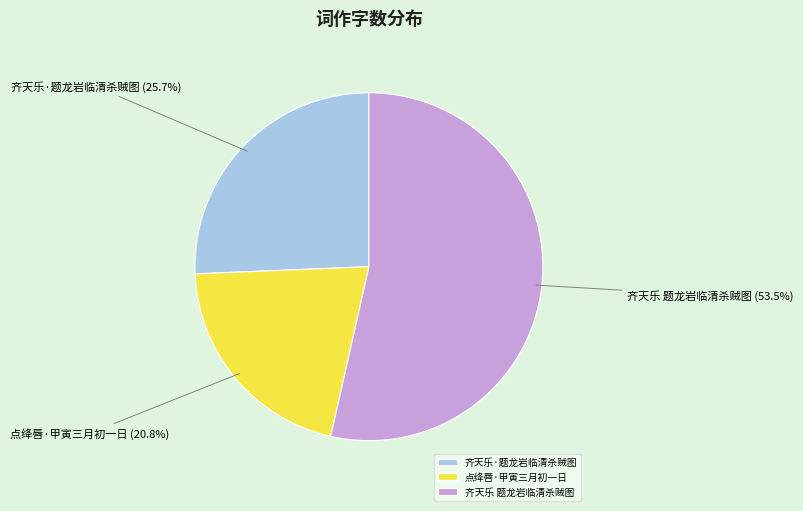

Do 点绛唇·甲寅三月初一日 and 齐天乐·题龙岩临清杀贼图 together represent more than half of the pie?

No